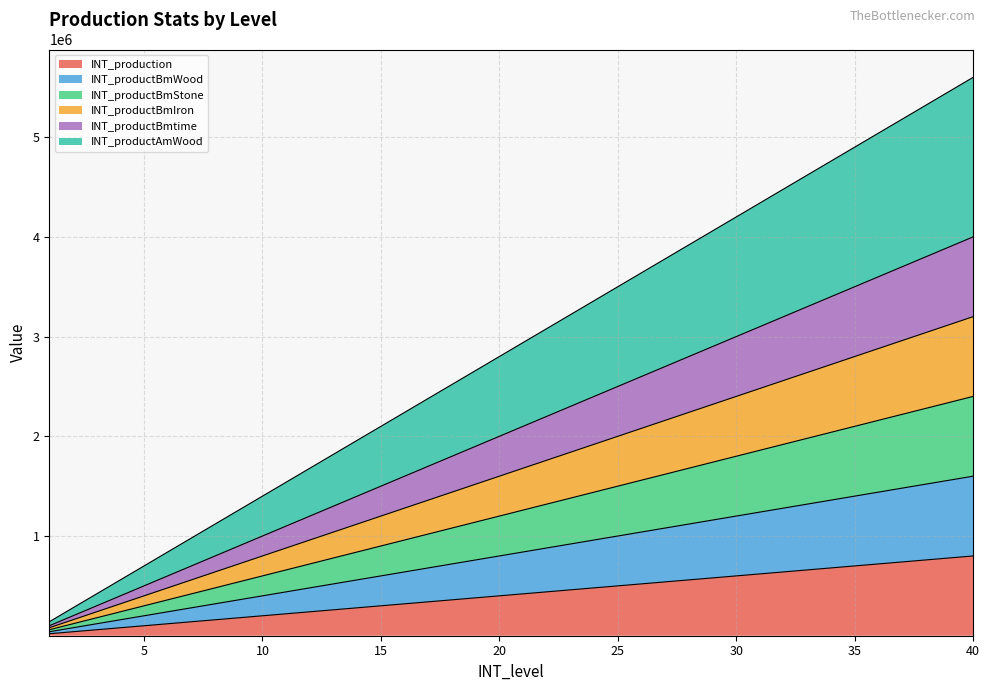

Reading left to right, list all the values displayed in this chart.

INT_production: 1=20000	2=40000	3=60000	4=80000	5=100000	6=120000	7=140000	8=160000	9=180000	10=200000	11=220000	12=240000	13=260000	14=280000	15=300000	16=320000	17=340000	18=360000	19=380000	20=400000	21=420000	22=440000	23=460000	24=480000	25=500000	26=520000	27=540000	28=560000	29=580000	30=600000	31=620000	32=640000	33=660000	34=680000	35=700000	36=720000	37=740000	38=760000	39=780000	40=800000
INT_productBmWood: 1=40000	2=80000	3=120000	4=160000	5=200000	6=240000	7=280000	8=320000	9=360000	10=400000	11=440000	12=480000	13=520000	14=560000	15=600000	16=640000	17=680000	18=720000	19=760000	20=800000	21=840000	22=880000	23=920000	24=960000	25=1000000	26=1040000	27=1080000	28=1120000	29=1160000	30=1200000	31=1240000	32=1280000	33=1320000	34=1360000	35=1400000	36=1440000	37=1480000	38=1520000	39=1560000	40=1600000
INT_productBmStone: 1=60000	2=120000	3=180000	4=240000	5=300000	6=360000	7=420000	8=480000	9=540000	10=600000	11=660000	12=720000	13=780000	14=840000	15=900000	16=960000	17=1020000	18=1080000	19=1140000	20=1200000	21=1260000	22=1320000	23=1380000	24=1440000	25=1500000	26=1560000	27=1620000	28=1680000	29=1740000	30=1800000	31=1860000	32=1920000	33=1980000	34=2040000	35=2100000	36=2160000	37=2220000	38=2280000	39=2340000	40=2400000
INT_productBmIron: 1=80000	2=160000	3=240000	4=320000	5=400000	6=480000	7=560000	8=640000	9=720000	10=800000	11=880000	12=960000	13=1040000	14=1120000	15=1200000	16=1280000	17=1360000	18=1440000	19=1520000	20=1600000	21=1680000	22=1760000	23=1840000	24=1920000	25=2000000	26=2080000	27=2160000	28=2240000	29=2320000	30=2400000	31=2480000	32=2560000	33=2640000	34=2720000	35=2800000	36=2880000	37=2960000	38=3040000	39=3120000	40=3200000
INT_productBmtime: 1=100001	2=200002	3=300003	4=400004	5=500005	6=600006	7=700007	8=800008	9=900009	10=1000010	11=1100011	12=1200012	13=1300013	14=1400014	15=1500015	16=1600016	17=1700017	18=1800018	19=1900019	20=2000020	21=2100021	22=2200022	23=2300023	24=2400024	25=2500025	26=2600026	27=2700027	28=2800028	29=2900029	30=3000030	31=3100031	32=3200032	33=3300033	34=3400034	35=3500035	36=3600036	37=3700037	38=3800038	39=3900039	40=4000040
INT_productAmWood: 1=140001	2=280002	3=420003	4=560004	5=700005	6=840006	7=980007	8=1120008	9=1260009	10=1400010	11=1540011	12=1680012	13=1820013	14=1960014	15=2100015	16=2240016	17=2380017	18=2520018	19=2660019	20=2800020	21=2940021	22=3080022	23=3220023	24=3360024	25=3500025	26=3640026	27=3780027	28=3920028	29=4060029	30=4200030	31=4340031	32=4480032	33=4620033	34=4760034	35=4900035	36=5040036	37=5180037	38=5320038	39=5460039	40=5600040